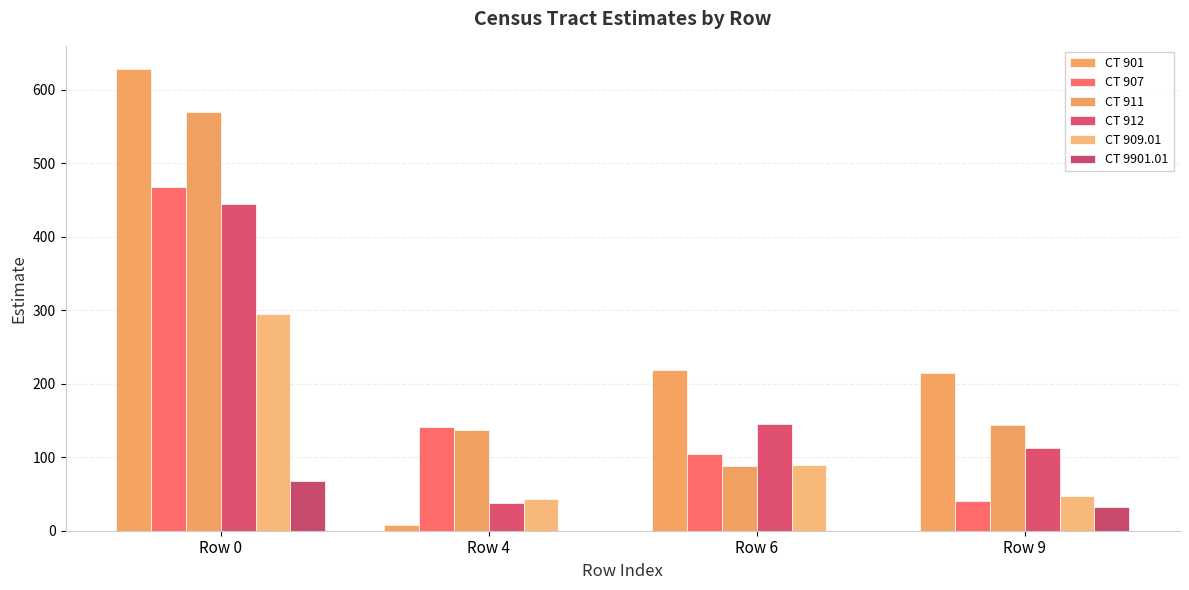

Count the number of data series in this chart.

6